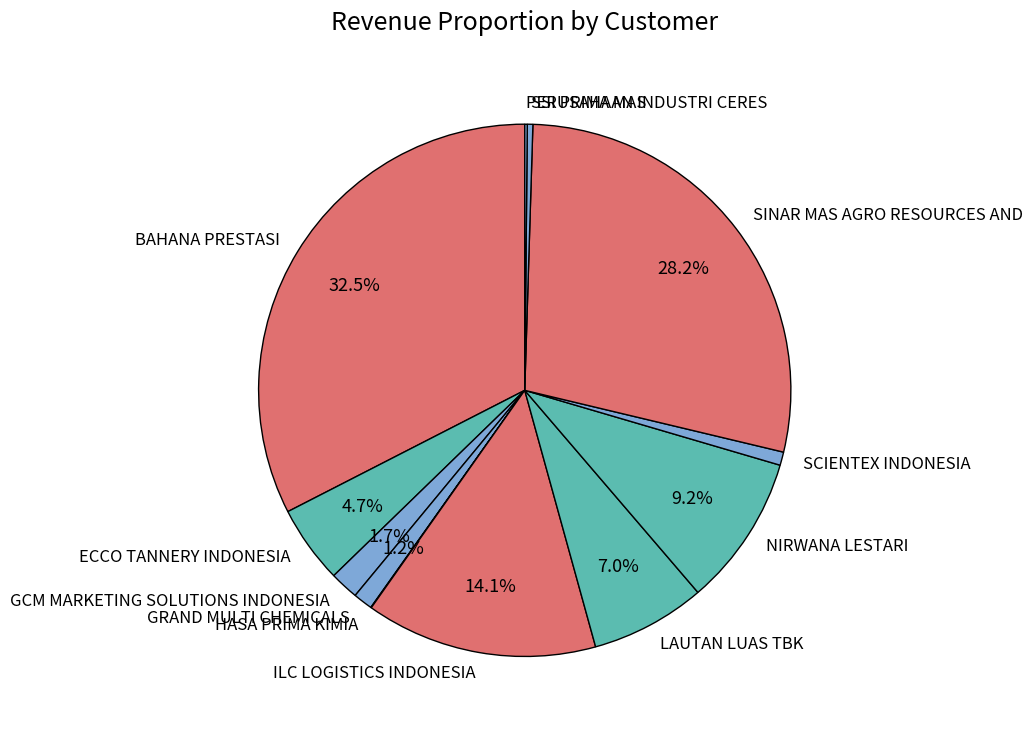

To the nearest percent, what percentage of the pie is ILC LOGISTICS INDONESIA?

14%